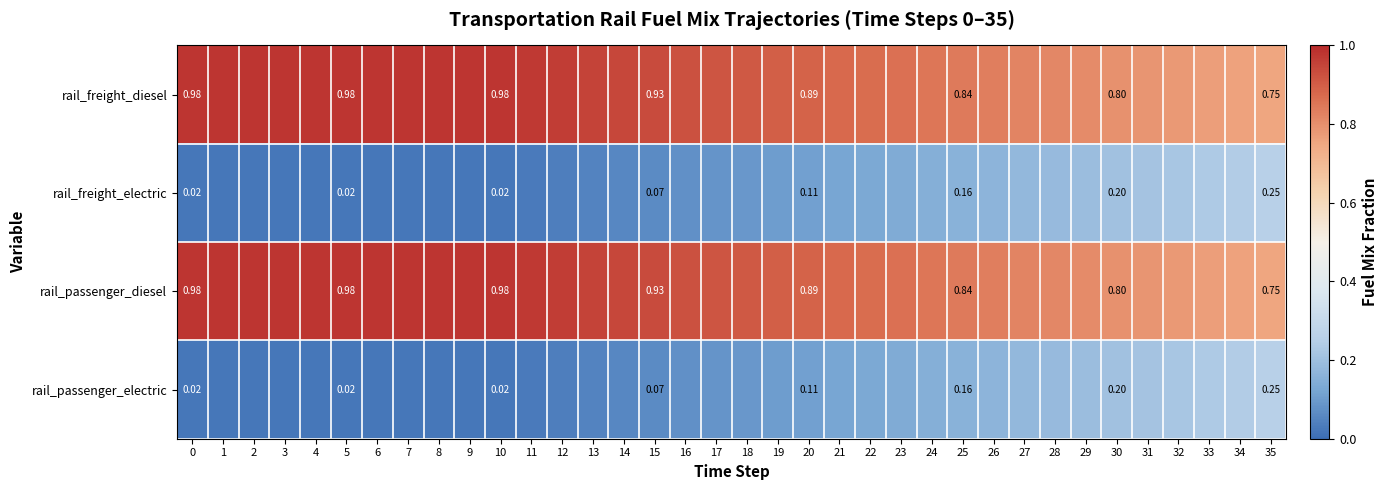

How many categories are shown in the chart?

36